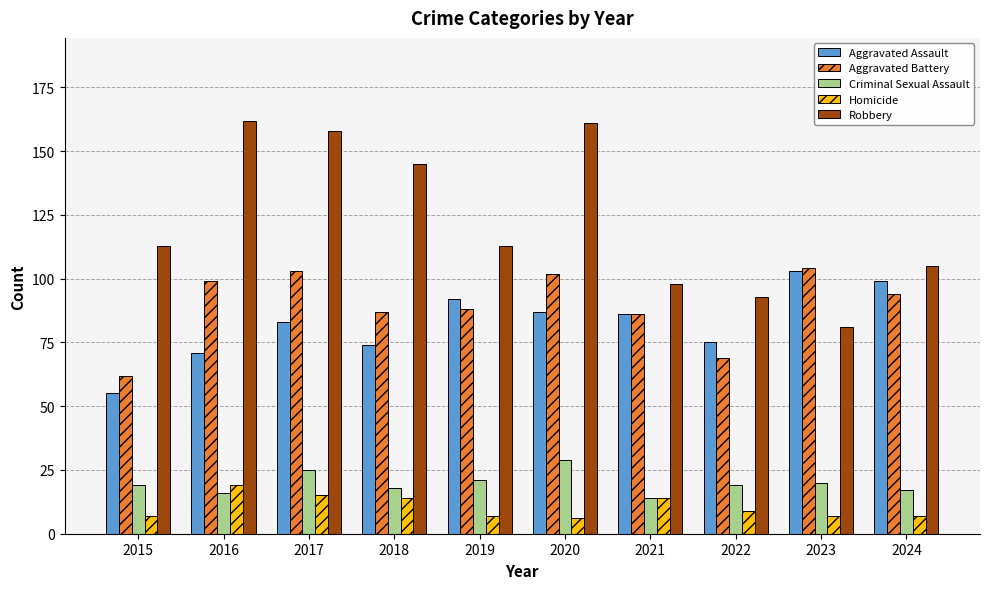

Reading right to left, what are all the values shown in this chart?

Aggravated Assault: 2024=99	2023=103	2022=75	2021=86	2020=87	2019=92	2018=74	2017=83	2016=71	2015=55
Aggravated Battery: 2024=94	2023=104	2022=69	2021=86	2020=102	2019=88	2018=87	2017=103	2016=99	2015=62
Criminal Sexual Assault: 2024=17	2023=20	2022=19	2021=14	2020=29	2019=21	2018=18	2017=25	2016=16	2015=19
Homicide: 2024=7	2023=7	2022=9	2021=14	2020=6	2019=7	2018=14	2017=15	2016=19	2015=7
Robbery: 2024=105	2023=81	2022=93	2021=98	2020=161	2019=113	2018=145	2017=158	2016=162	2015=113